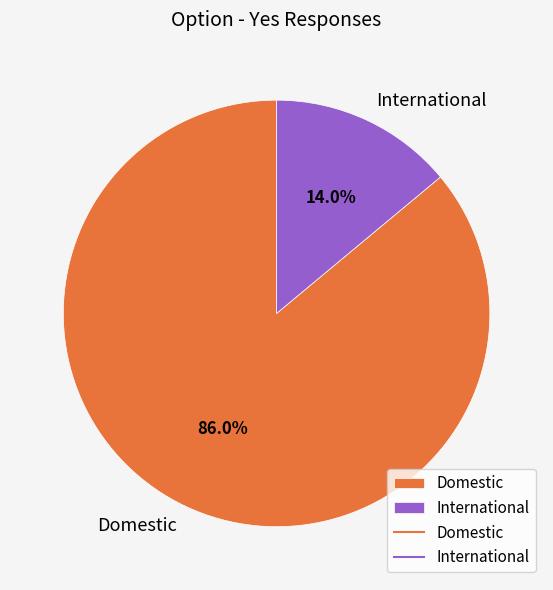

Is the sum of International and Domestic greater than half?

Yes